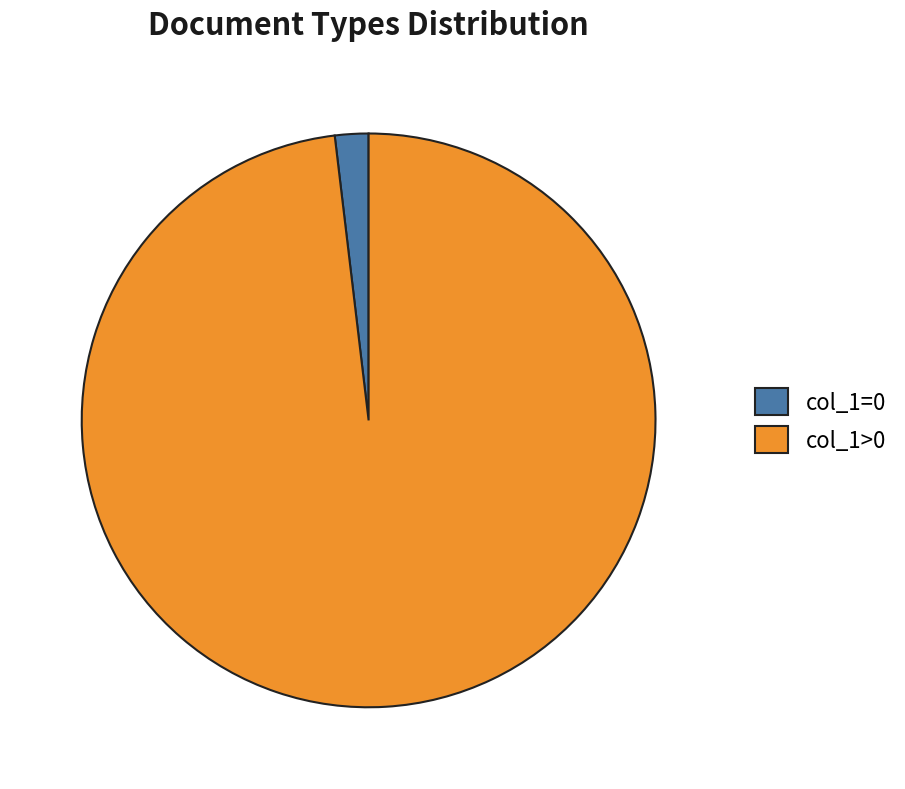

How many slices are in this pie chart?

2